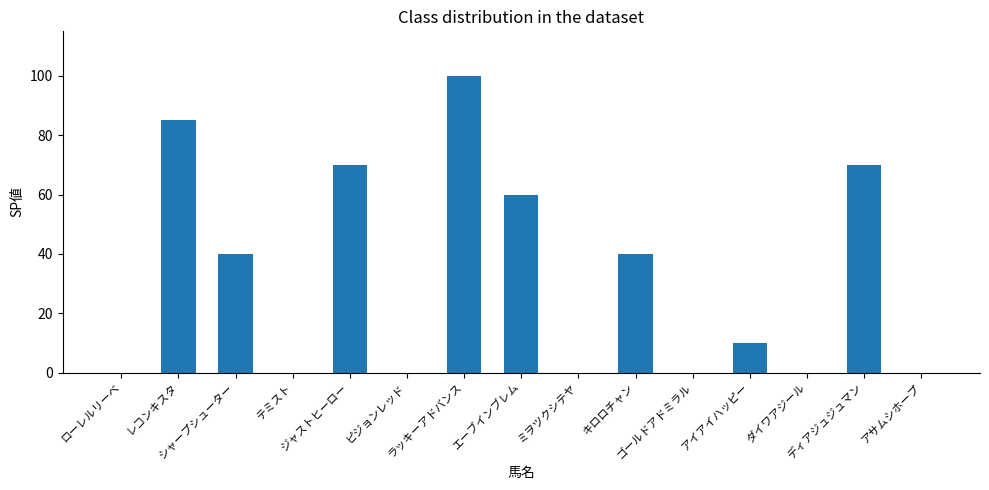

What is the sum of all values?

475